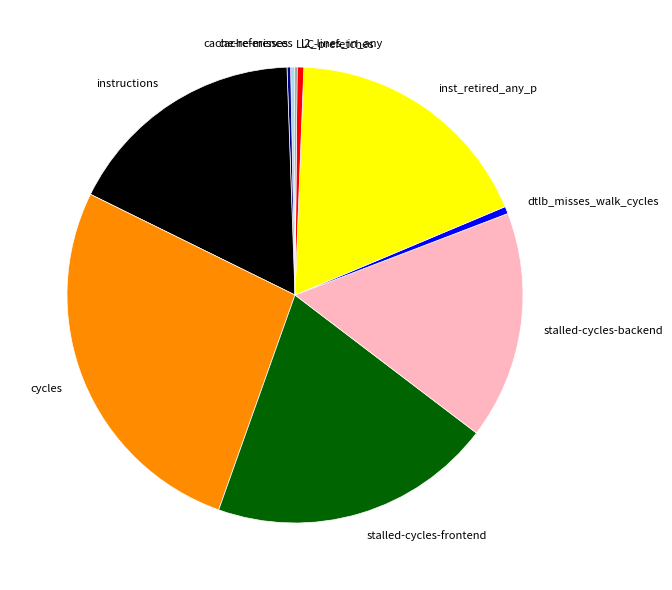

Does any single category account for the majority?

No